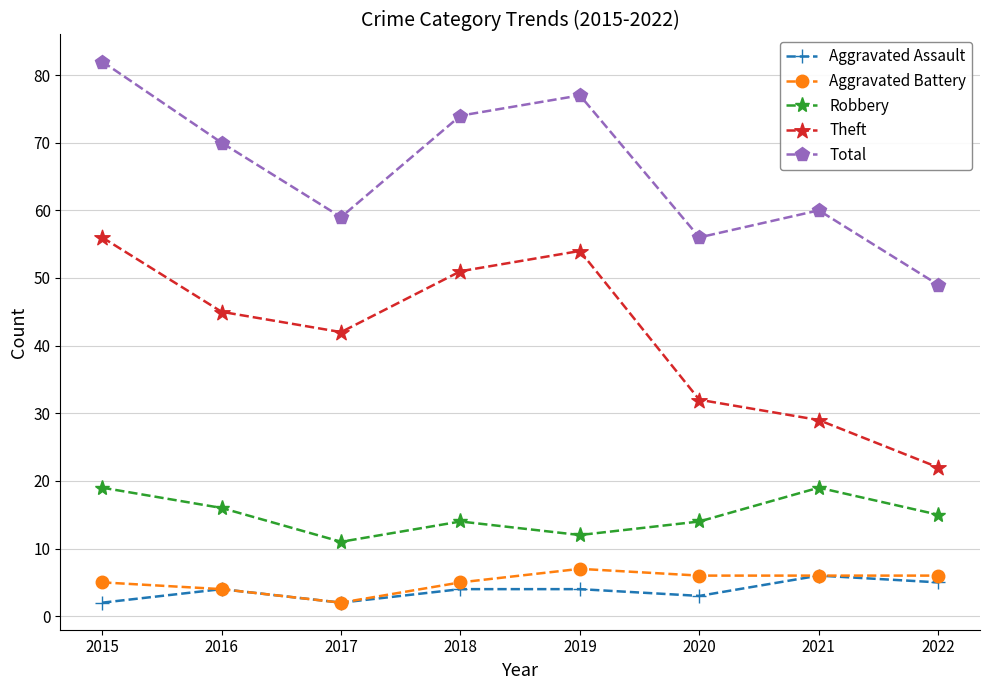

Where is the first local maximum for Aggravated Battery?

2019